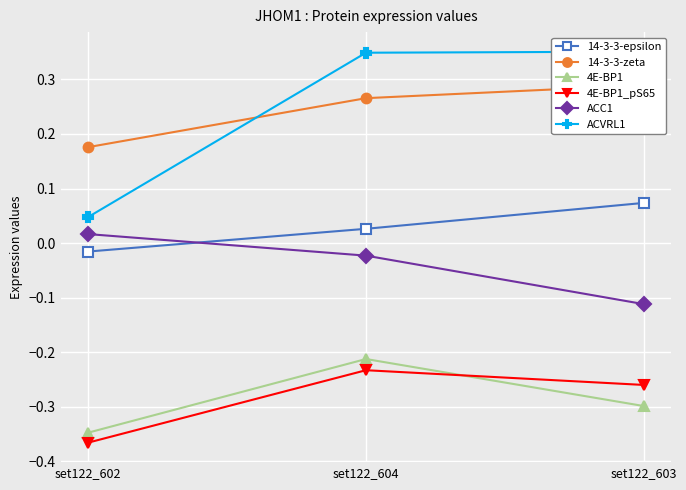

How many data points in 14-3-3-epsilon are less than 0?

1